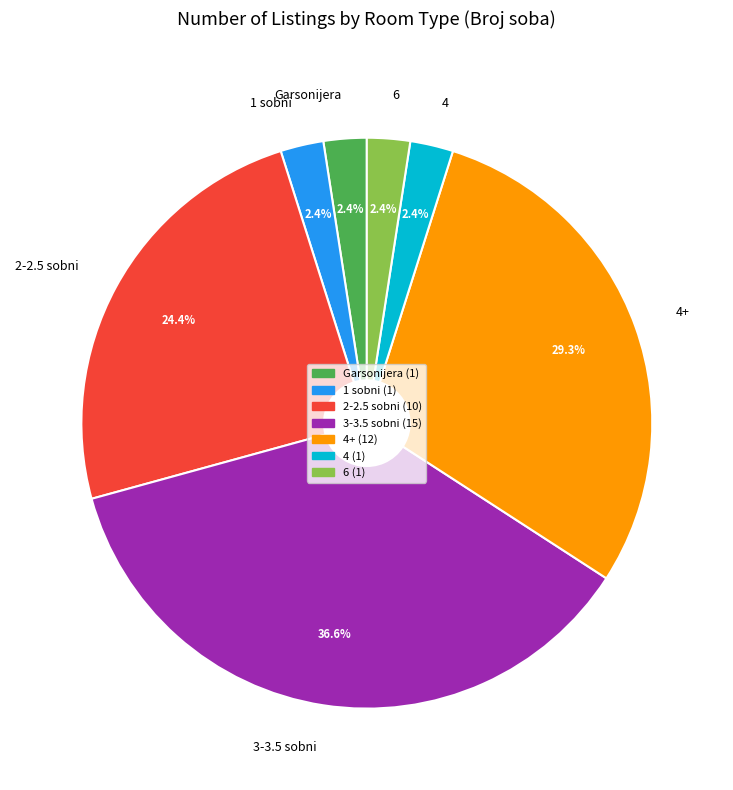

What percentage do 6 and 2-2.5 sobni together represent?

26.8%